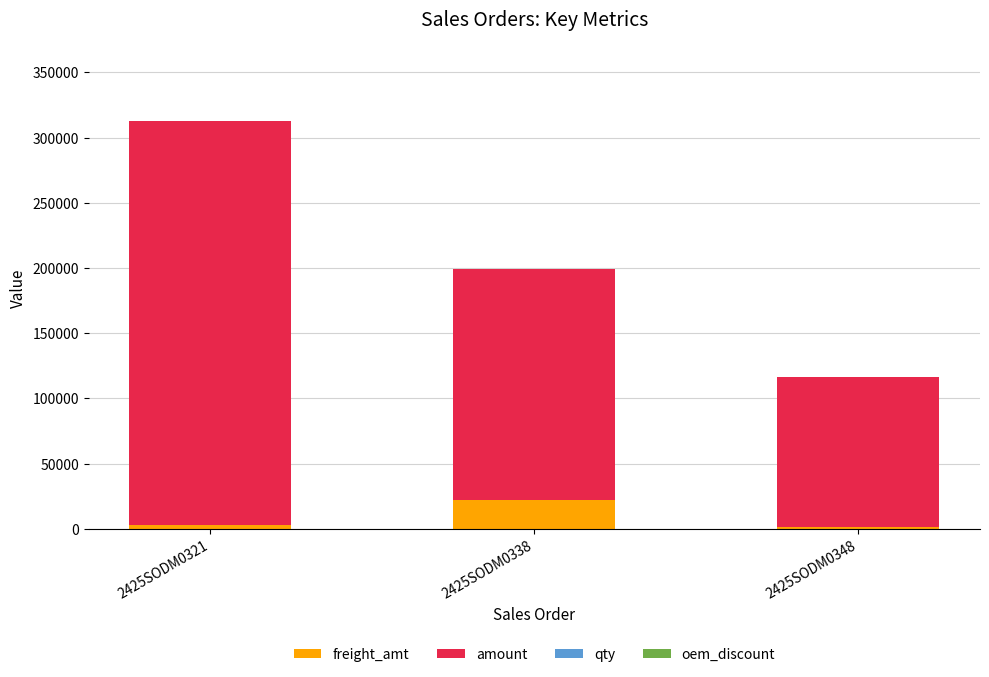

At which label does freight_amt reach its peak?

2425SODM0338